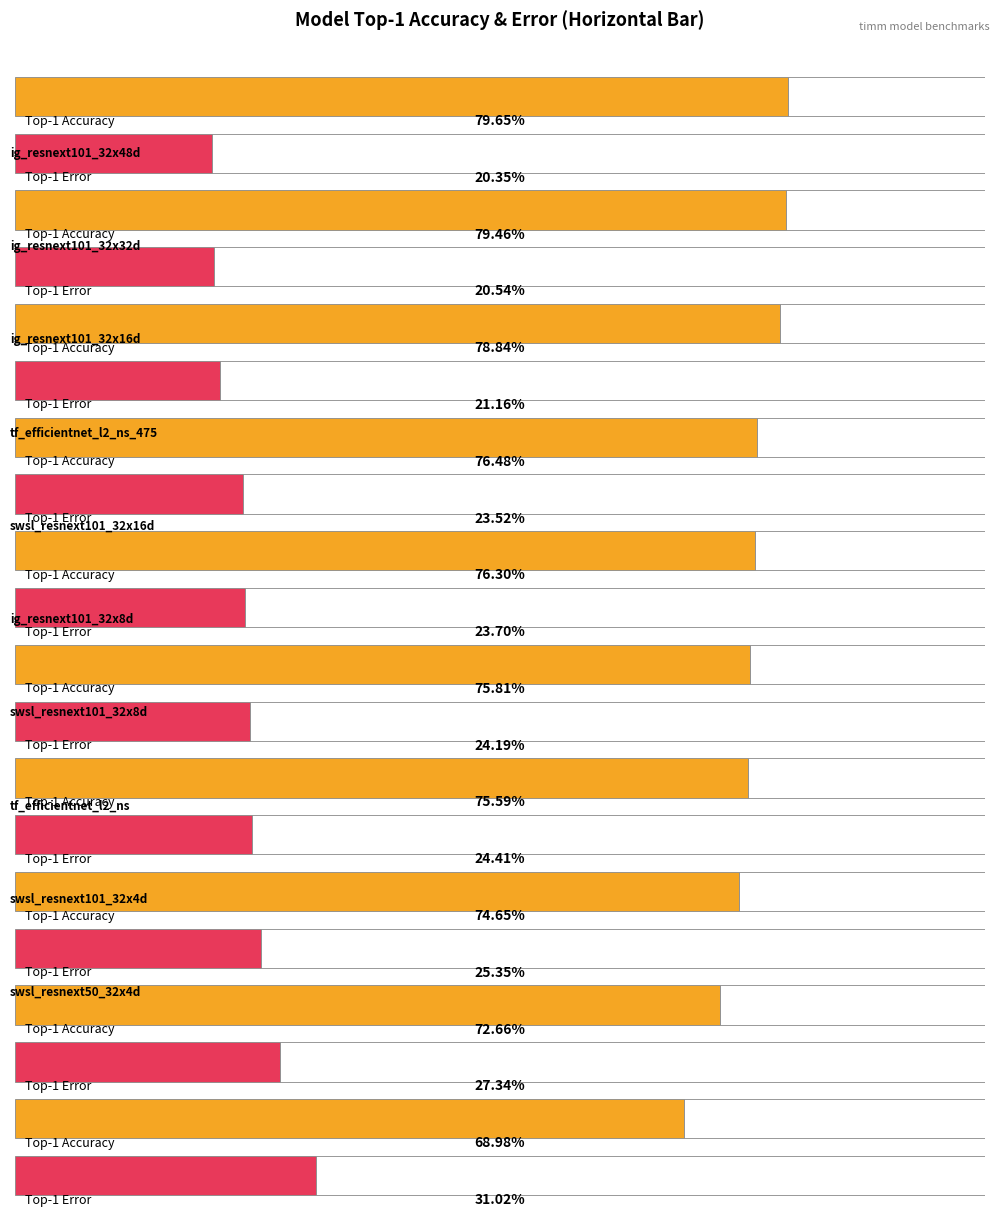

Reading left to right, what are all the values shown in this chart?

top1: 79.7	79.5	78.8	76.5	76.3	75.8	75.6	74.7	72.7	69.0
top1_err: 20.4	20.5	21.2	23.5	23.7	24.2	24.4	25.4	27.3	31.0